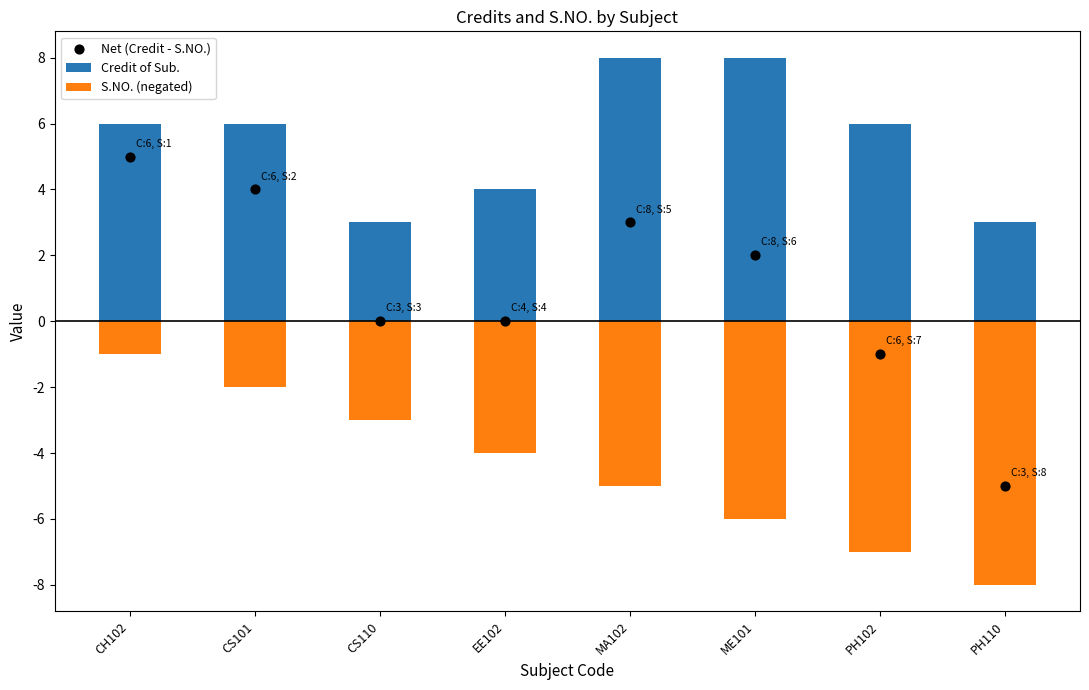

Which series has the widest spread of Y values?

Net (Credit - S.NO.)